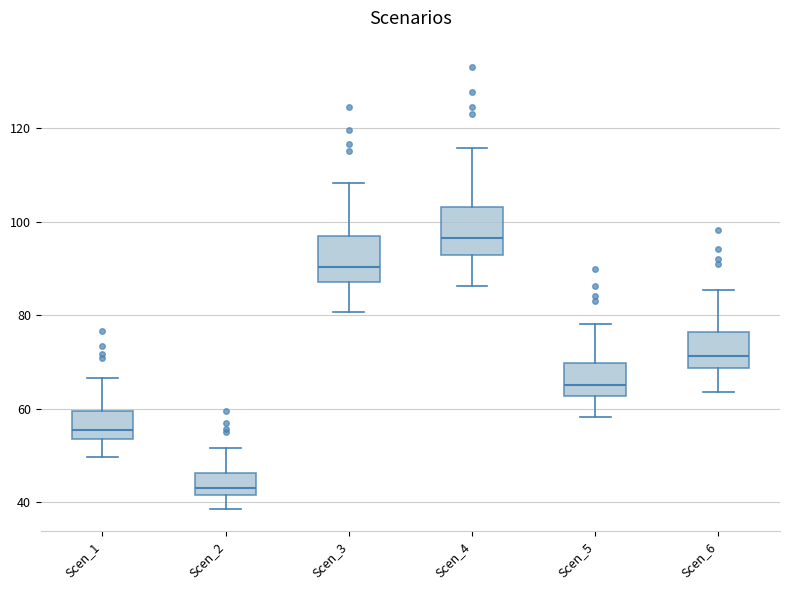

Where does the upper whisker of the box for Scen_5 end on the y-axis? The values are not printed on the chart, so give them approximately, as read against the axis.

78